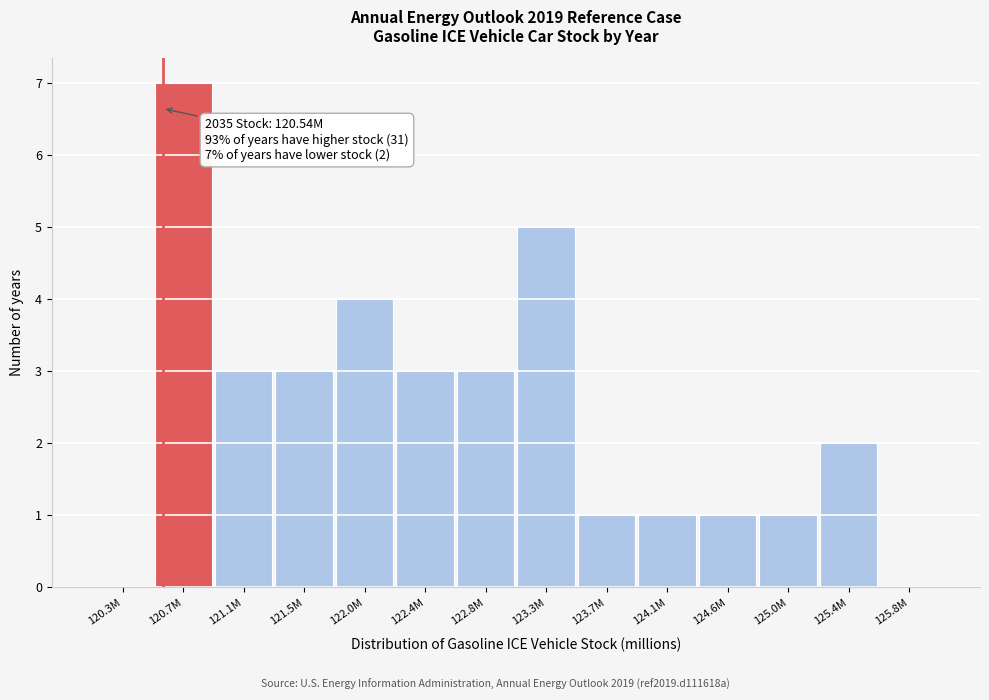

Reading left to right, extract all data points from this chart.

120.3M=0	120.7M=7	121.1M=3	121.5M=3	122.0M=4	122.4M=3	122.8M=3	123.3M=5	123.7M=1	124.1M=1	124.6M=1	125.0M=1	125.4M=2	125.8M=0